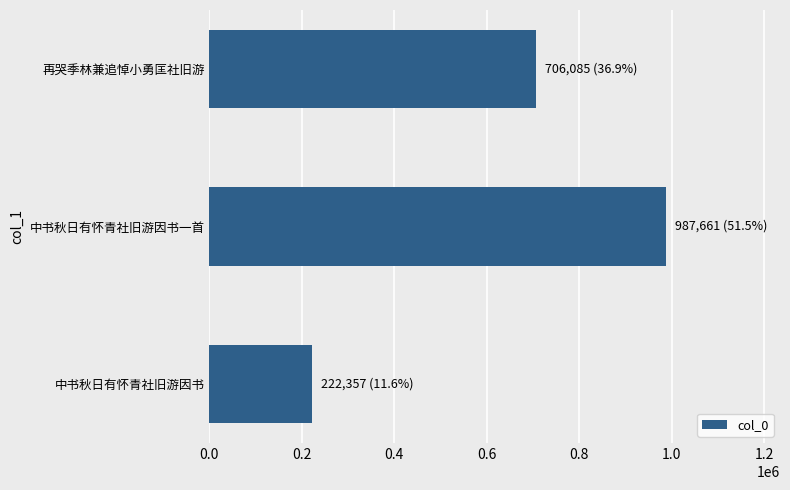

Which category has the highest value across all series?

中书秋日有怀青社旧游因书一首